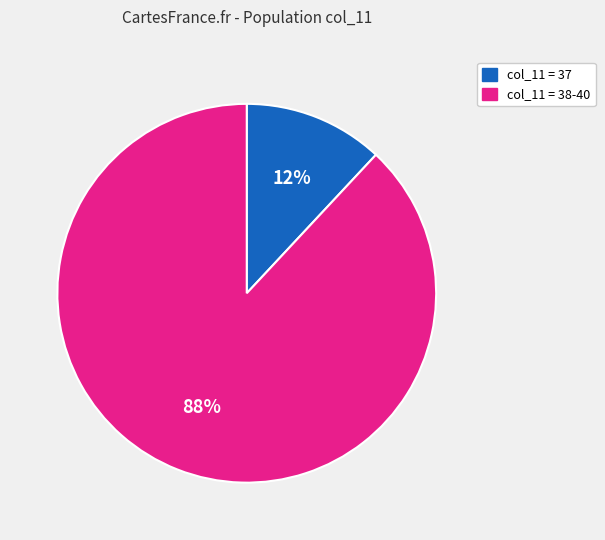

To the nearest percent, what percentage of the pie is col_11 = 38-40?

88%